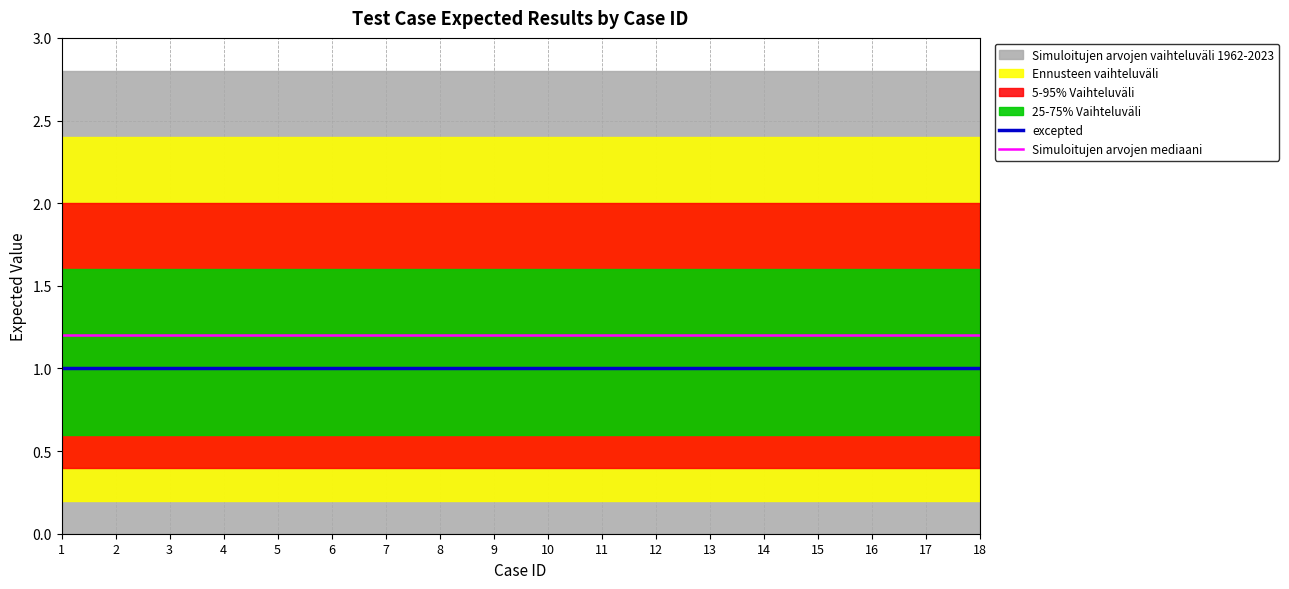

True or false: Simuloitujen arvojen mediaani and excepted cross at least once.

False